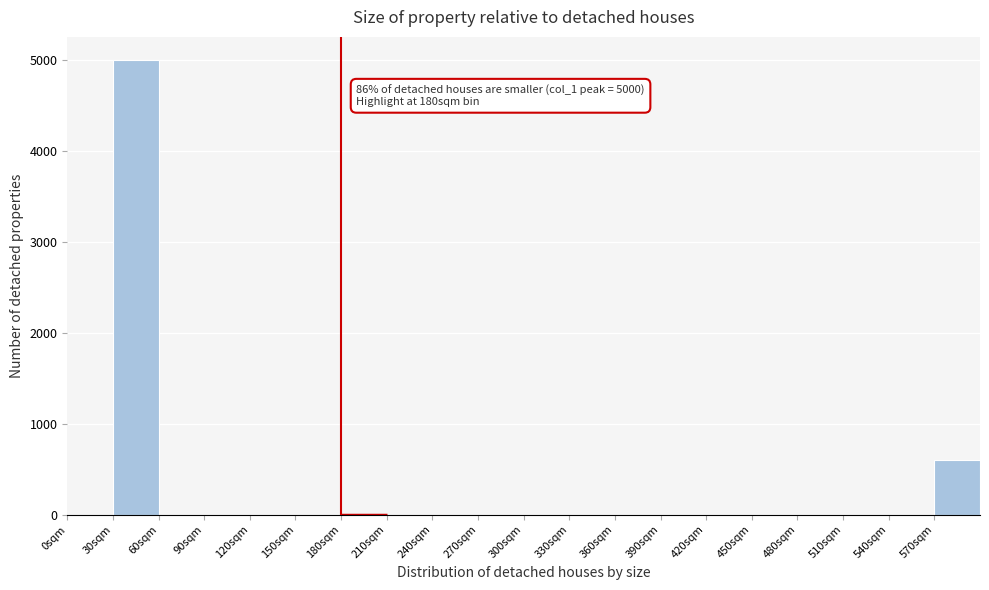

Which range on the x-axis has the tallest bar?

30 to 60